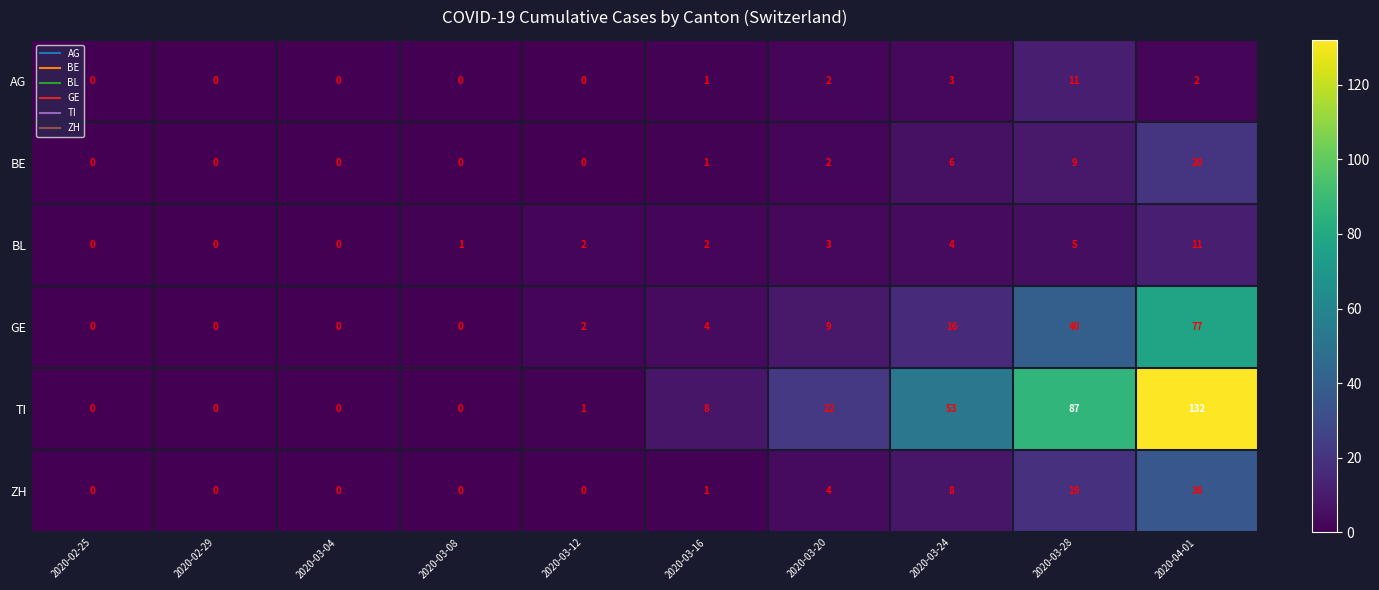

Which series has the largest range (max minus min)?

TI